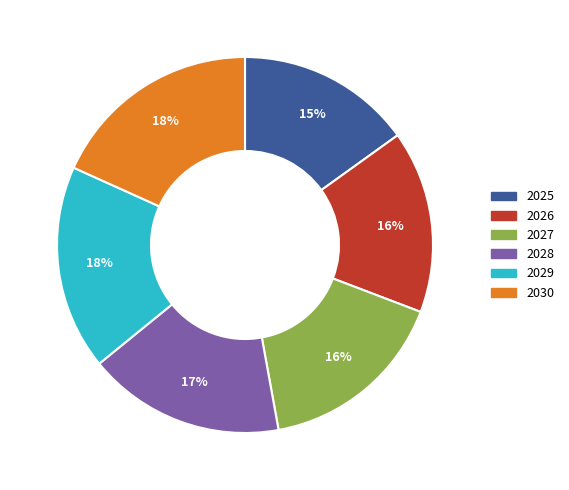

Combined, do 2025 and 2029 account for over 50%?

No